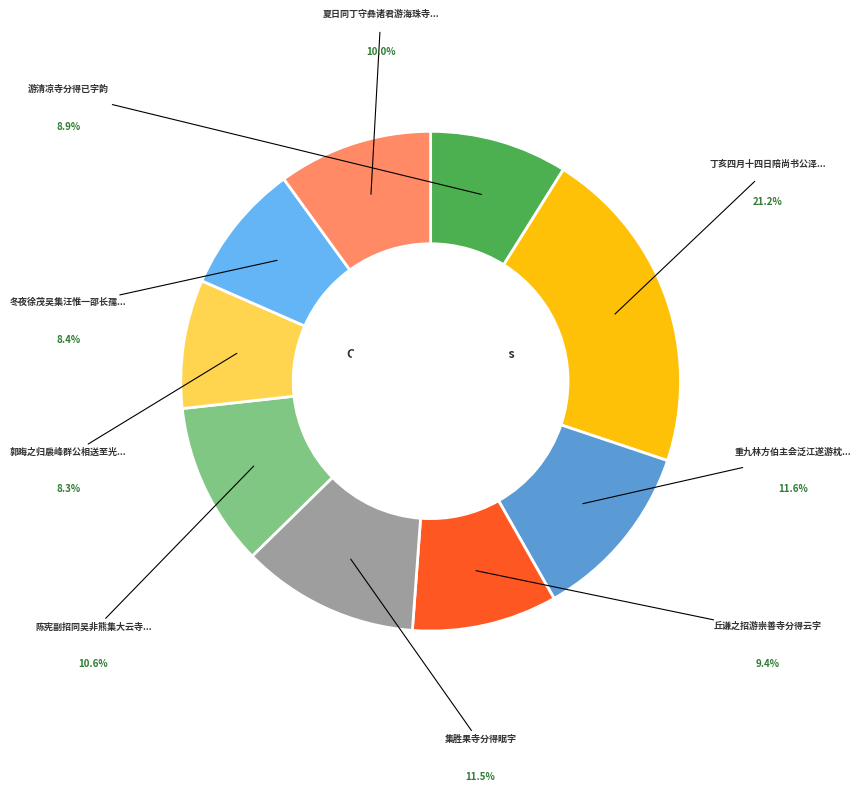

Is there a majority slice in this chart?

No